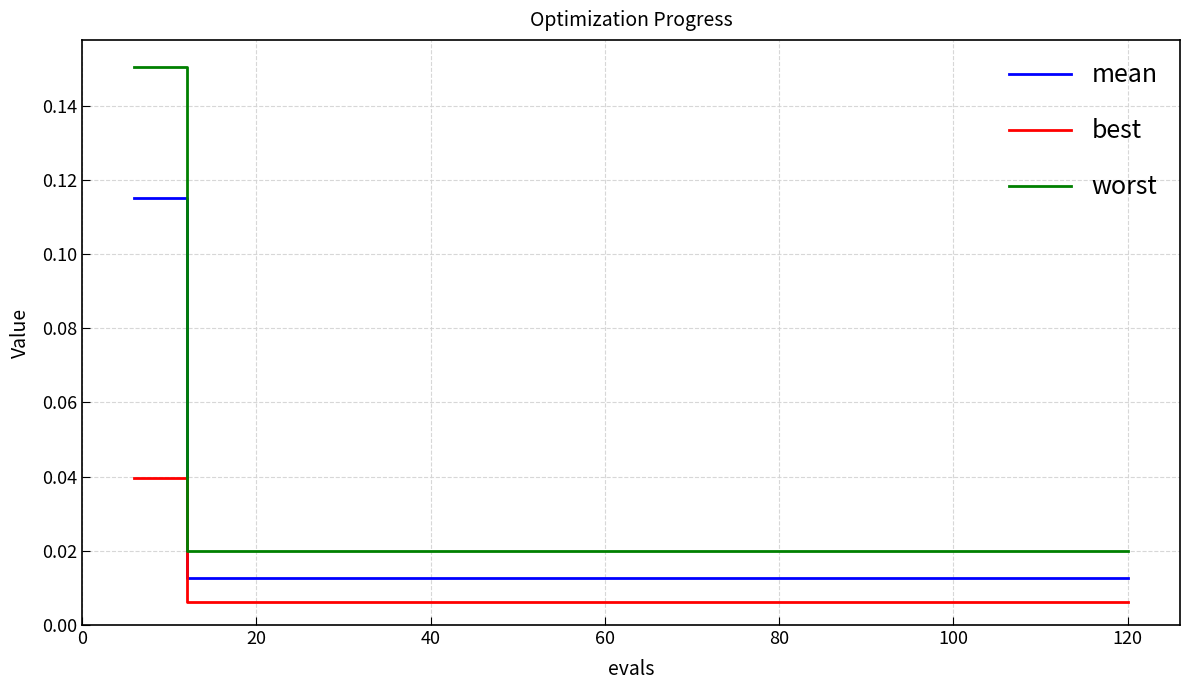

True or false: best and mean intersect in this chart.

False